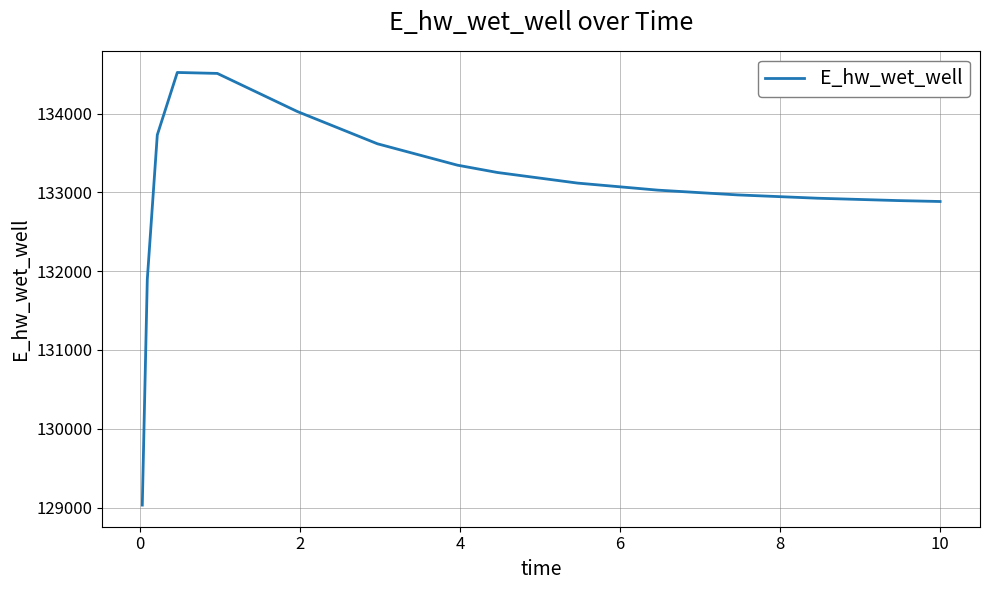

What is the difference between the maximum and minimum values?

5491.5